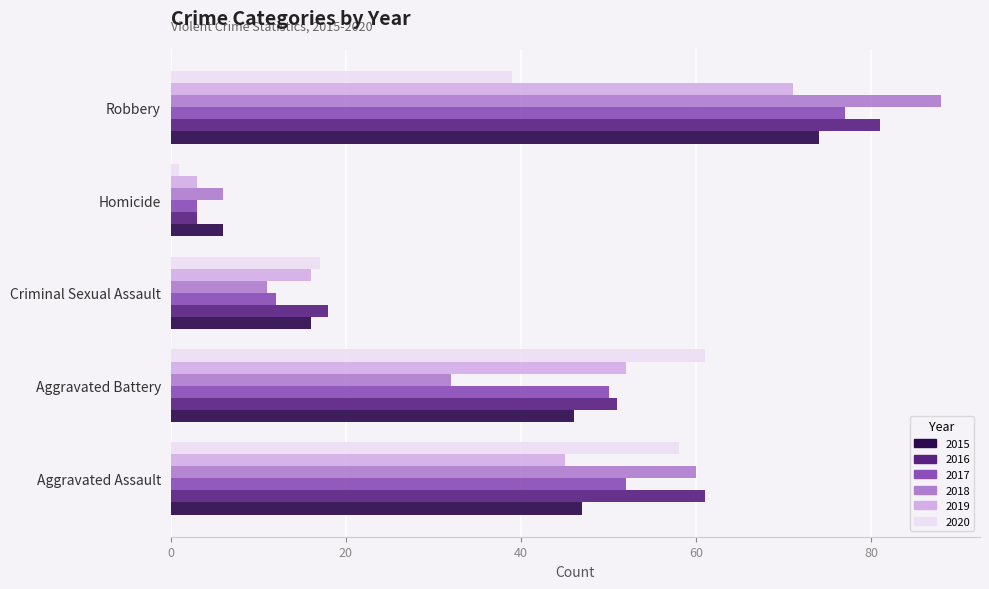

Rank the categories by 2020 value from highest to lowest.

Aggravated Battery, Aggravated Assault, Robbery, Criminal Sexual Assault, Homicide